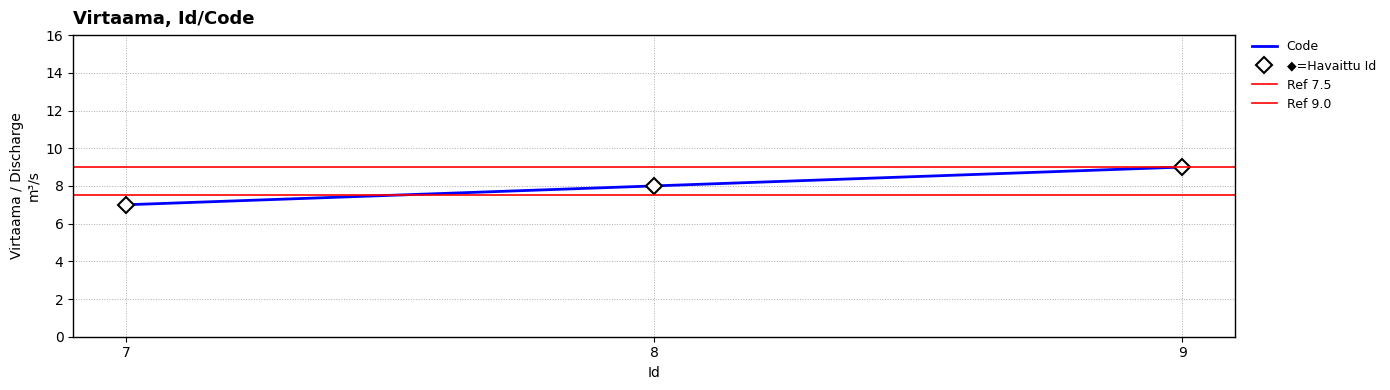

How many data points are less than 8?

1